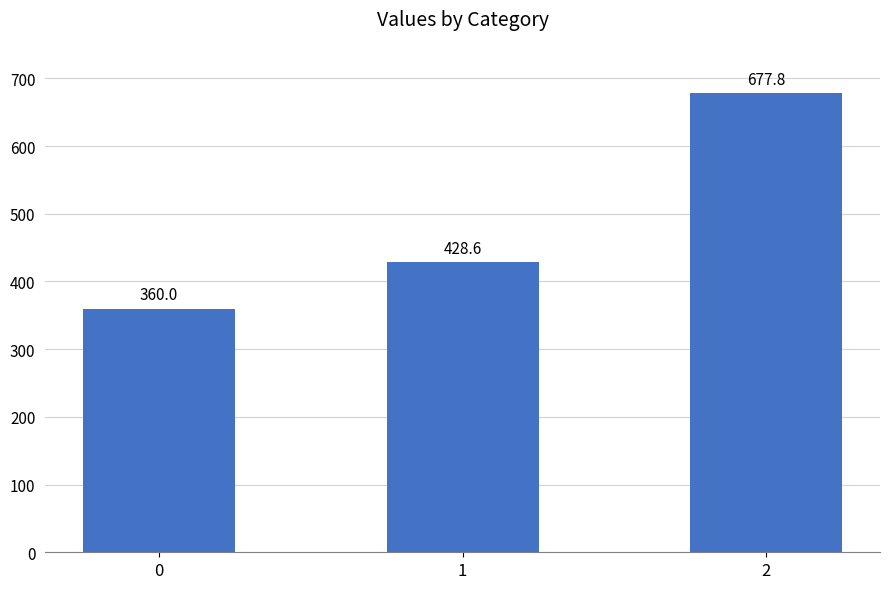

How many data points does each series have?

3